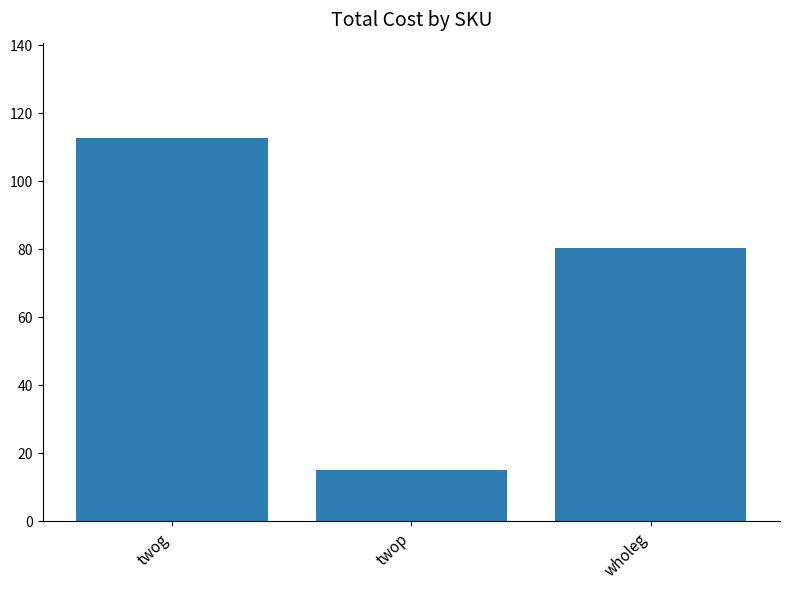

What is the label of the 1st bar from the left?

twog